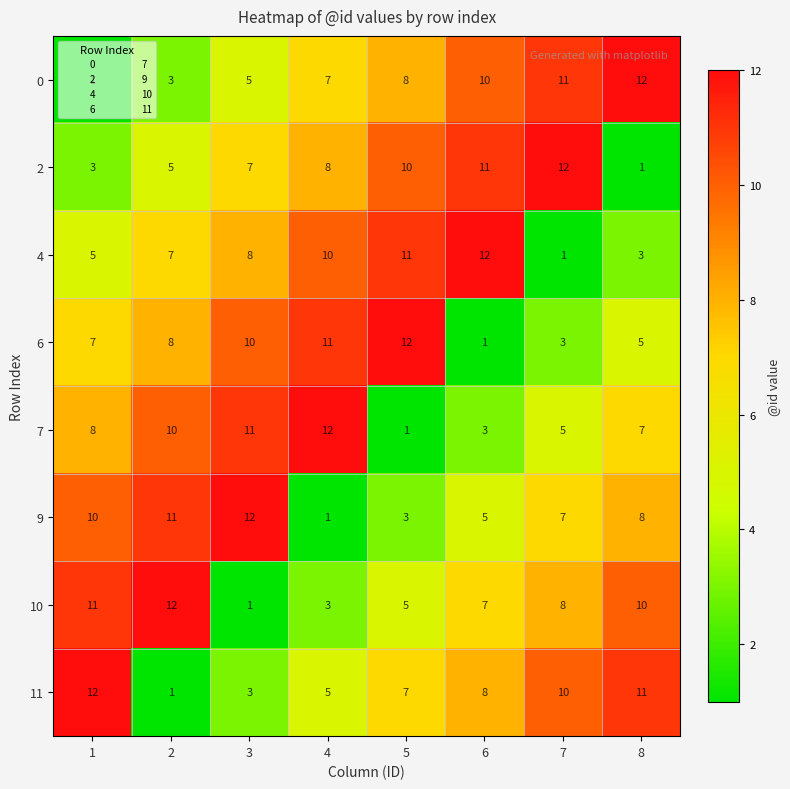

Rank the series at 5 from highest to lowest value.

6, 4, 2, 0, 11, 10, 9, 7